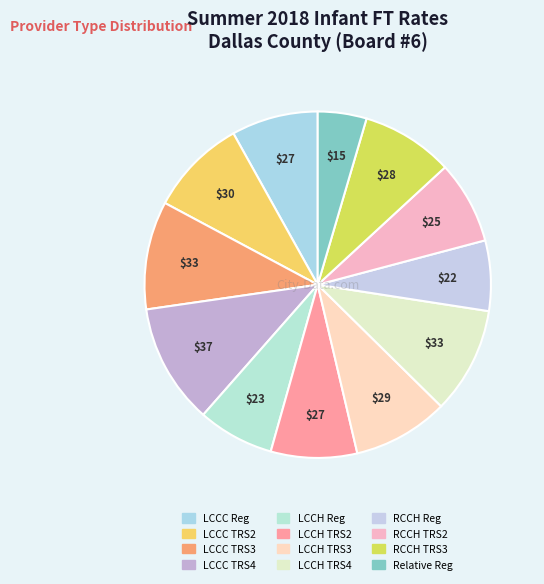

Approximately how many times larger is the value at LCCH TRS4 compared to RCCH TRS2?

1.3